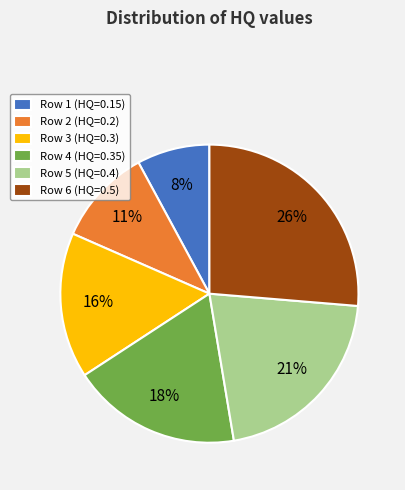

How many segments does this pie chart have?

6